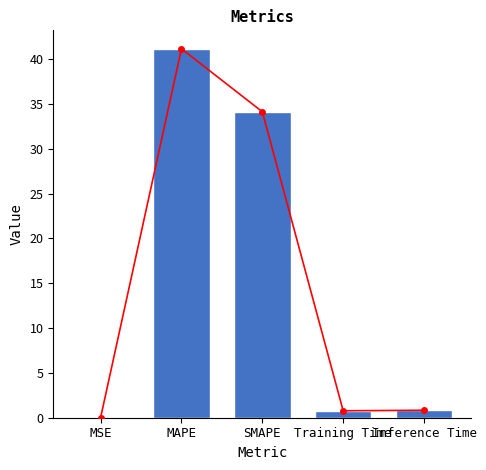

Reading left to right, what are all the values shown in this chart?

0.0	41.2	34.1	0.8	0.8